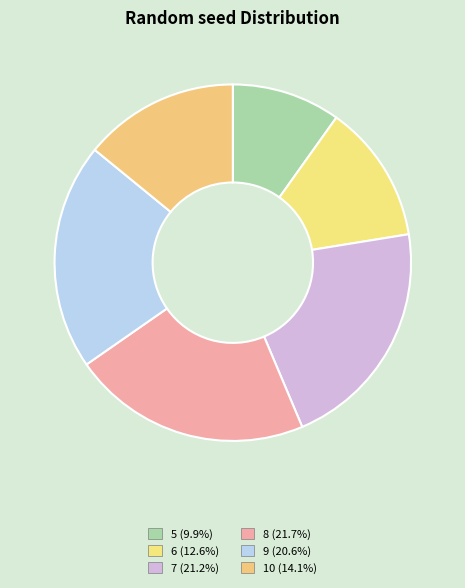

Combined, do 6 and 7 account for over 50%?

No